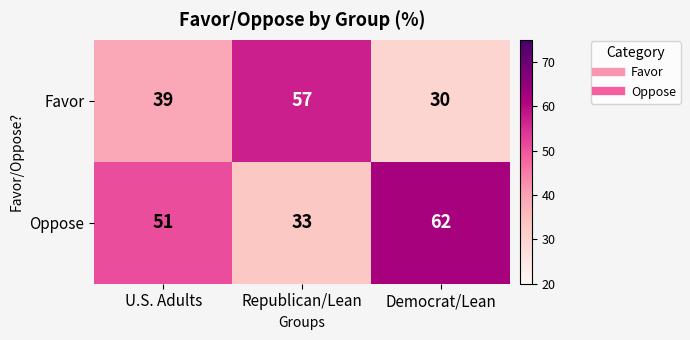

Reading left to right, what are all the values shown in this chart?

Favor: U.S. Adults=39	Republican/Lean=57	Democrat/Lean=30
Oppose: U.S. Adults=51	Republican/Lean=33	Democrat/Lean=62